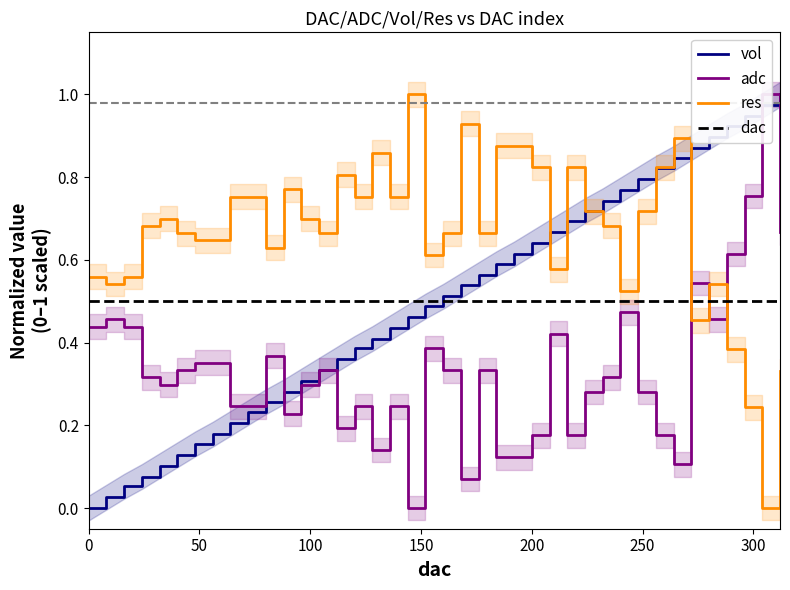

After their last crossing, which series has the higher values: adc or res?

adc